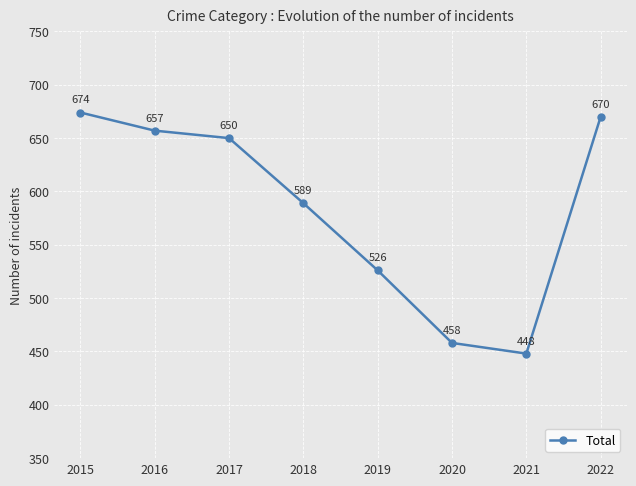

Is it true that the value at 2015 is 965?

False